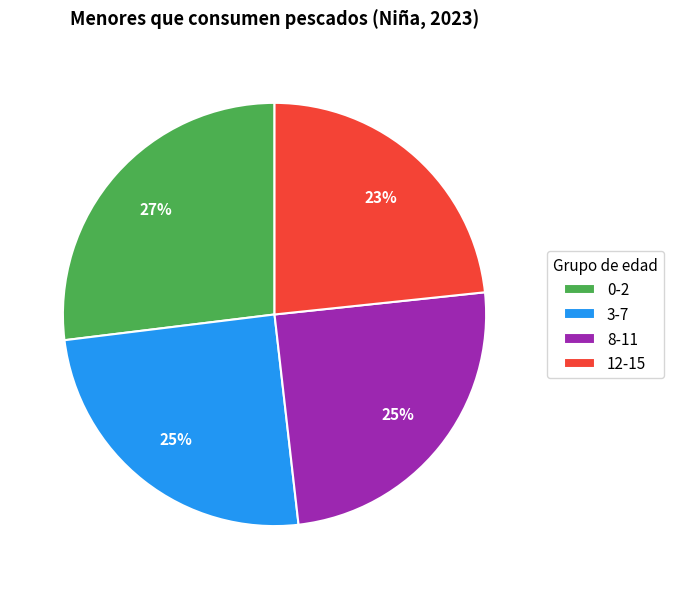

Is the sum of 12-15 and 3-7 greater than half?

No